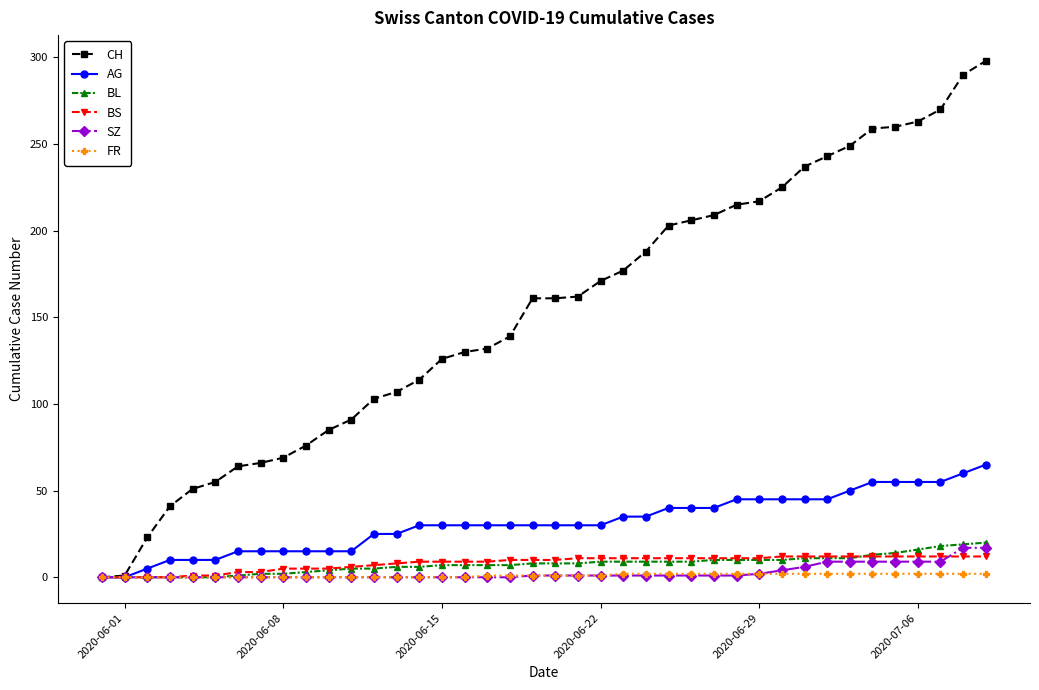

Which series has the largest total across all categories?

CH